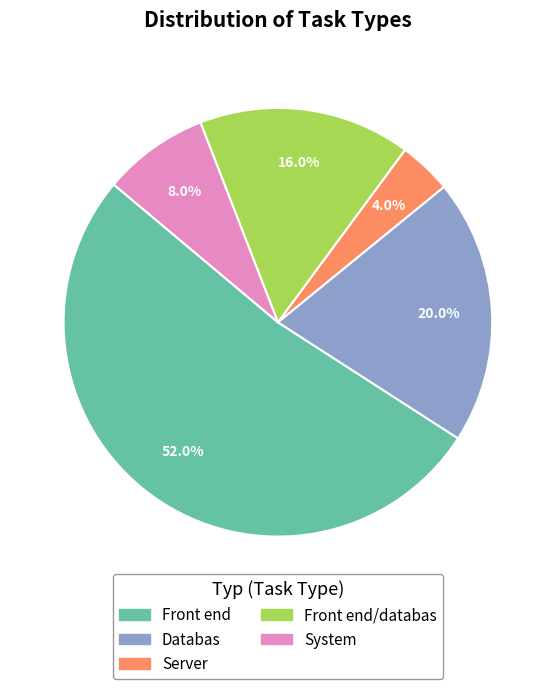

Is there a majority slice in this chart?

Yes